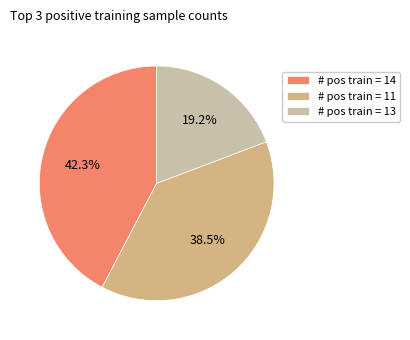

Approximately how many times larger is the value at # pos train = 13 compared to # pos train = 14?

0.5